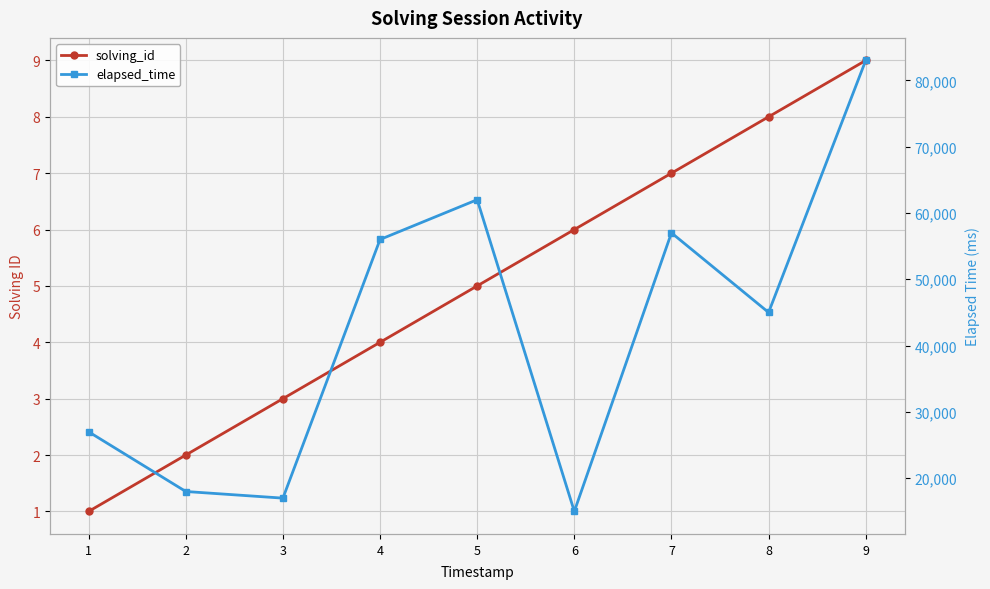

Where is solving_id nearest to the value 5?

5